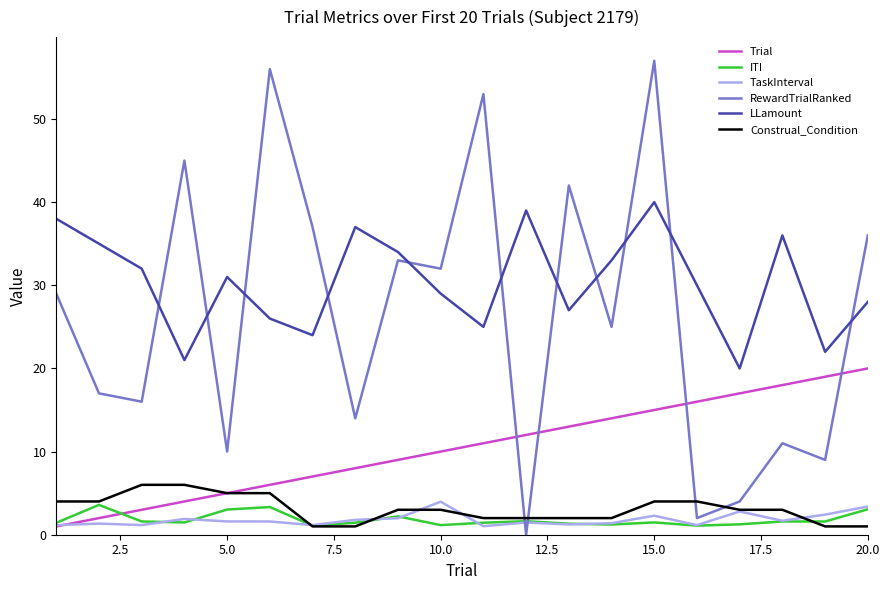

True or false: Trial and LLamount intersect in this chart.

False